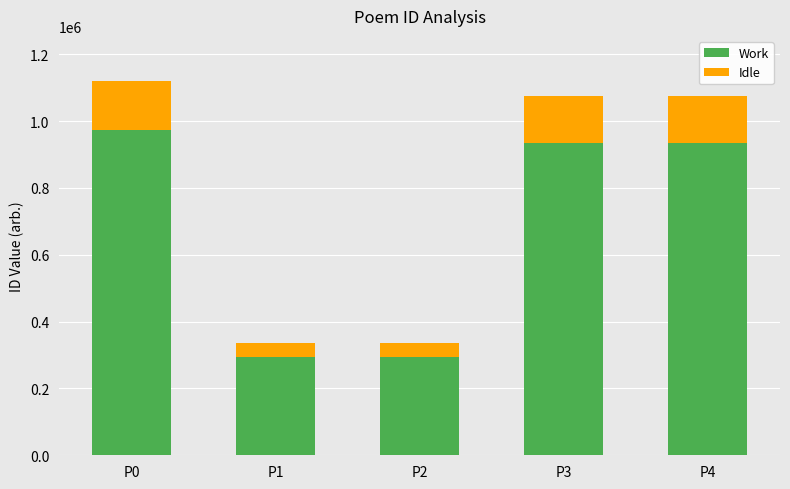

Are the bars grouped side by side (vs. stacked)?

No